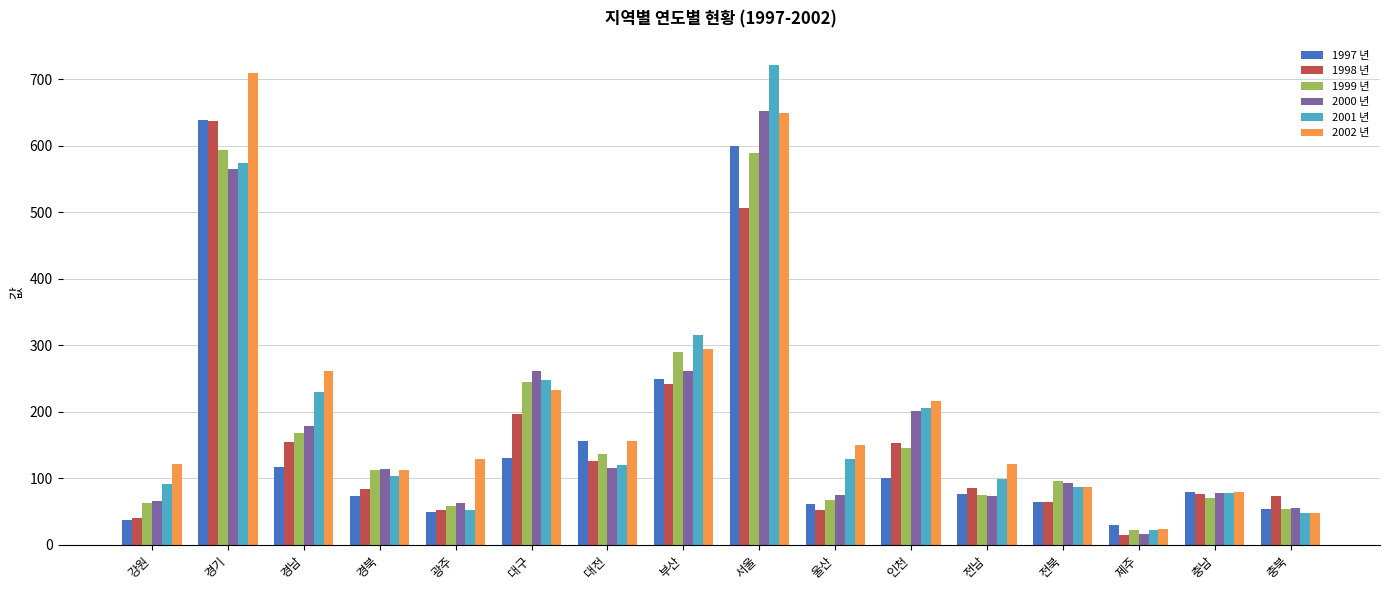

Which series has the widest spread of values?

2001 년